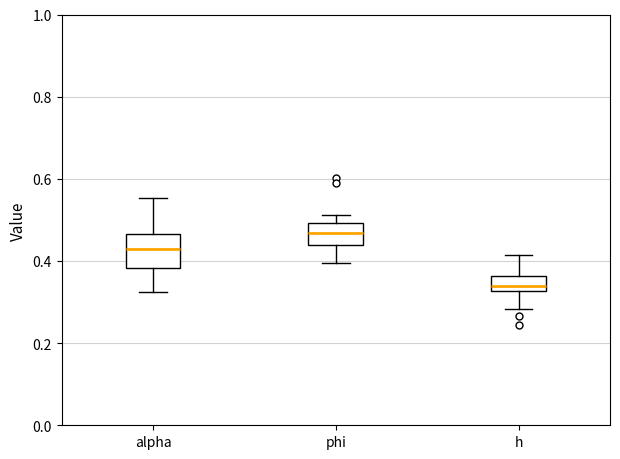

Comparing the boxes themselves (not the whiskers), which one is the tallest?

alpha